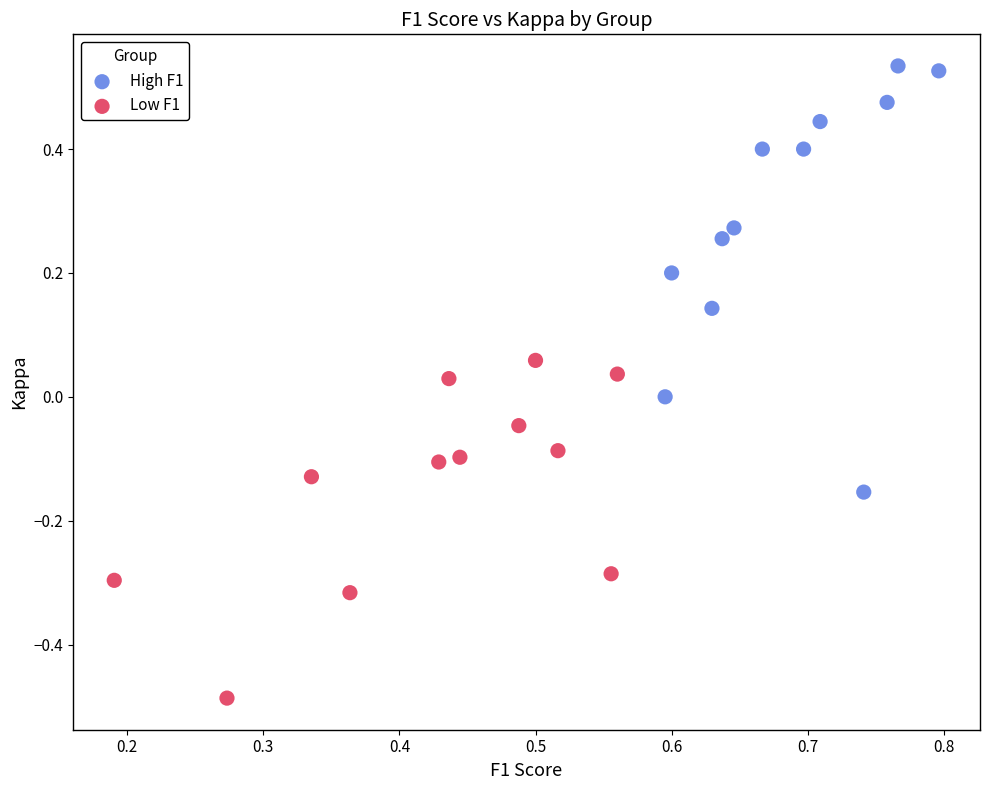

Which series reaches the minimum Y coordinate?

Low F1